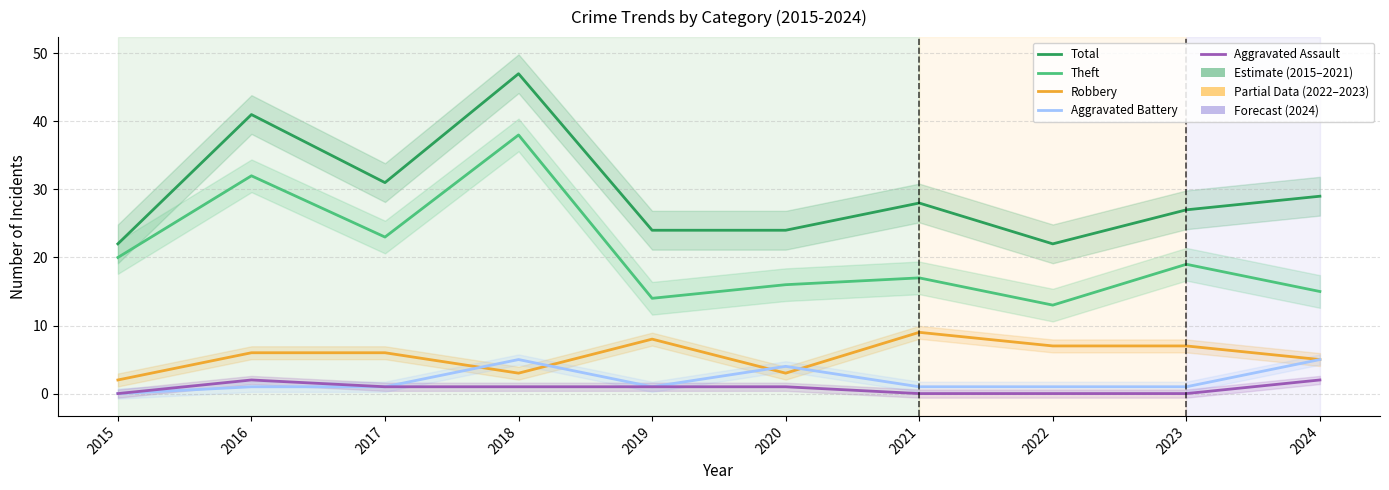

What is the total value across all series at 2018?

94